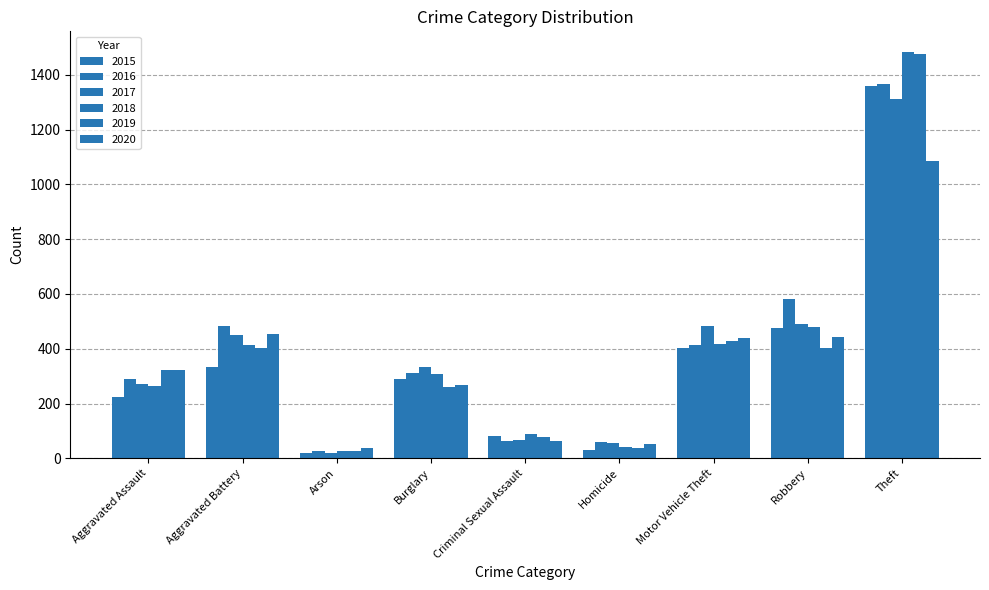

How many categories are shown in the chart?

9